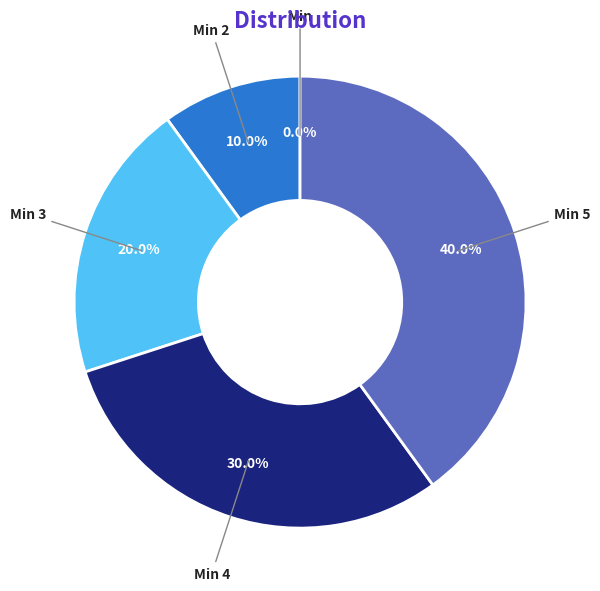

What is the smallest slice in the pie chart?

Min